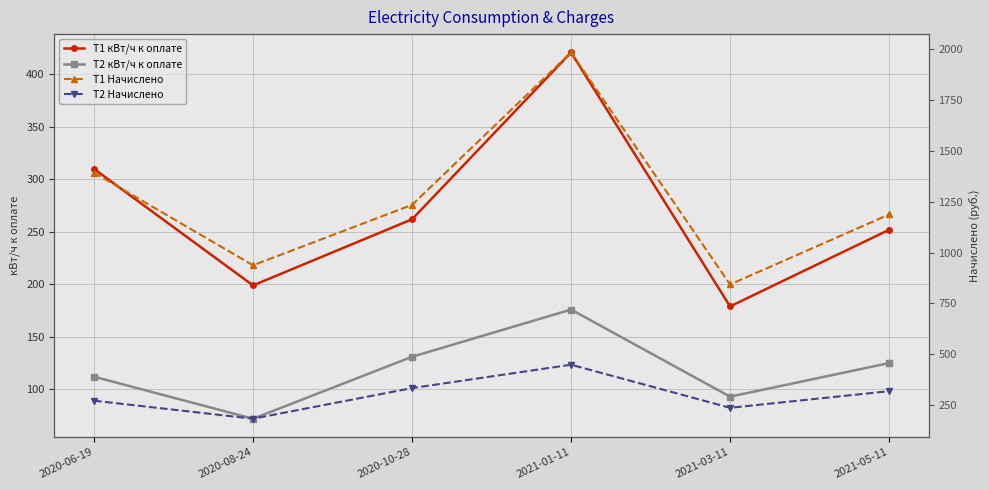

What is the average value of the T1 кВт/ч к оплате series?

270.5